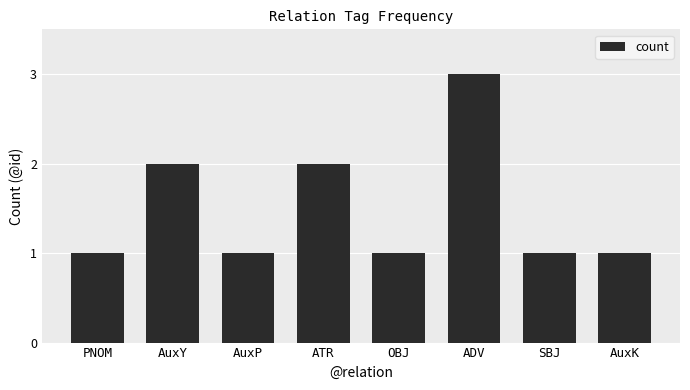

What is the label of the 2nd bar from the left?

AuxY